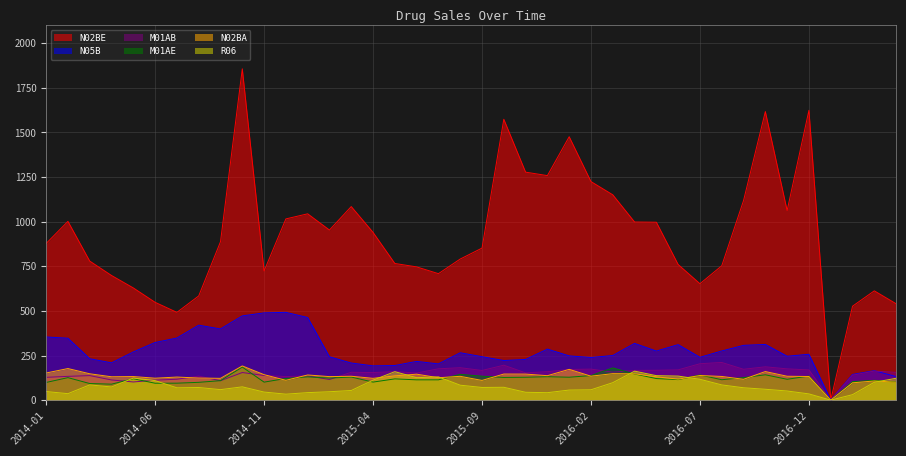

How many data points in R06 are less than 71?

20